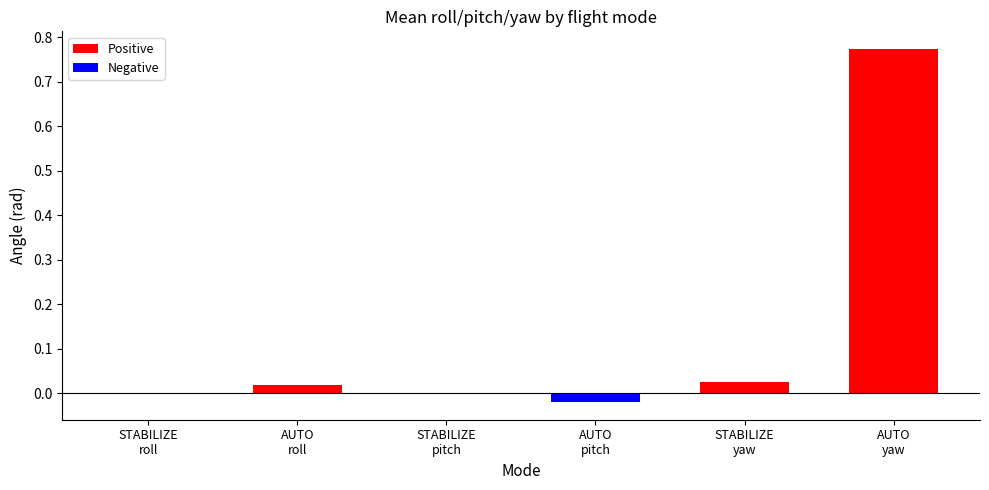

At how many categories does at least one series exceed 0?

4